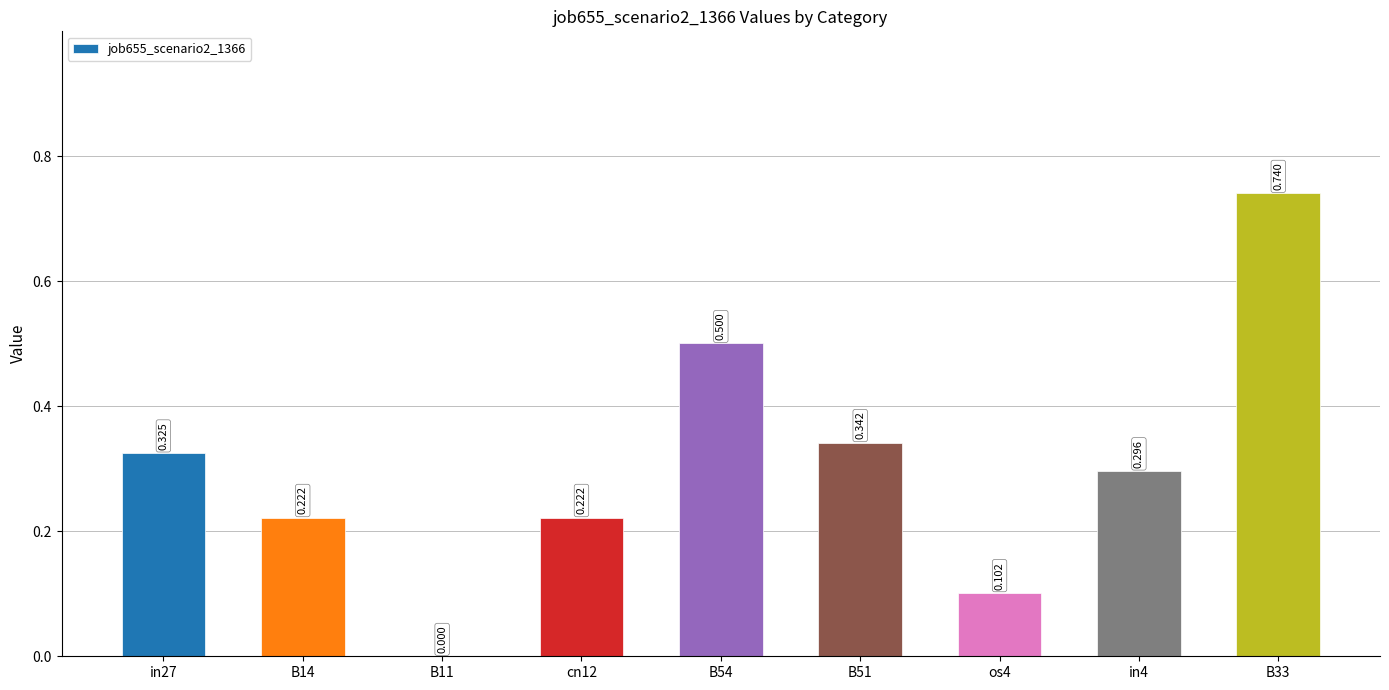

What is the average value?

0.3